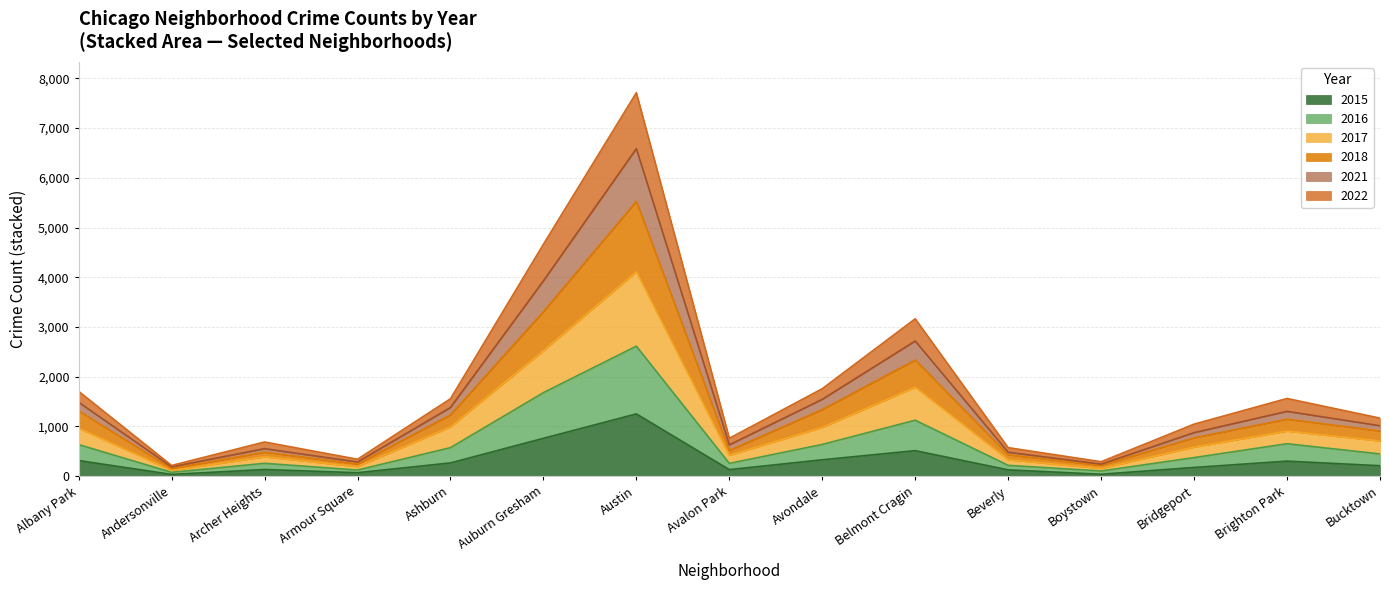

What is the total value across all series at Belmont Cragin?

3165